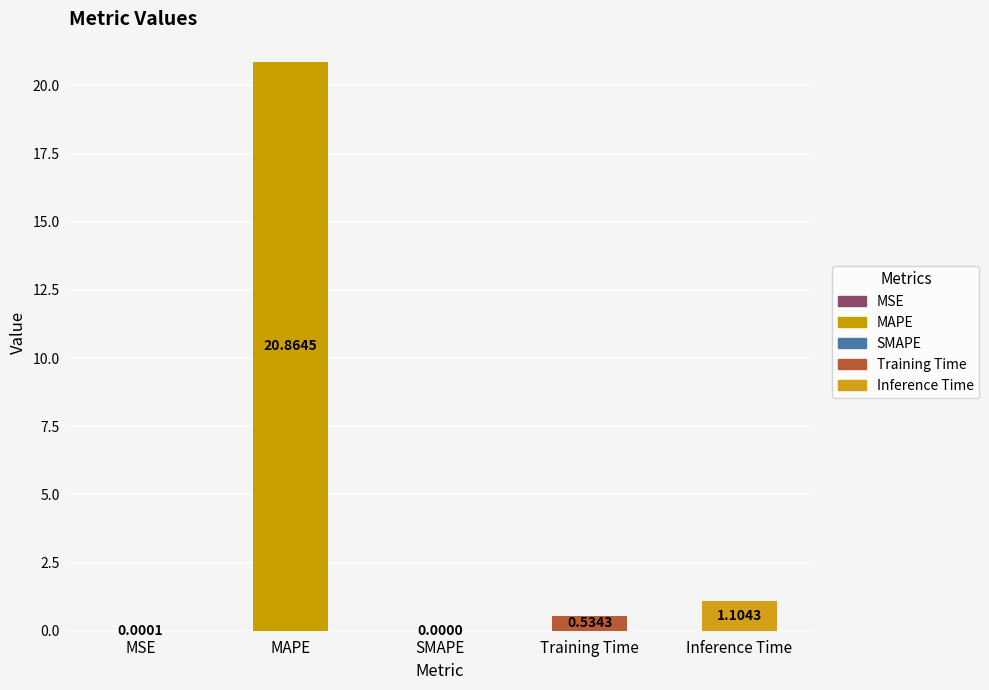

Which has a higher value, Inference Time or SMAPE?

Inference Time